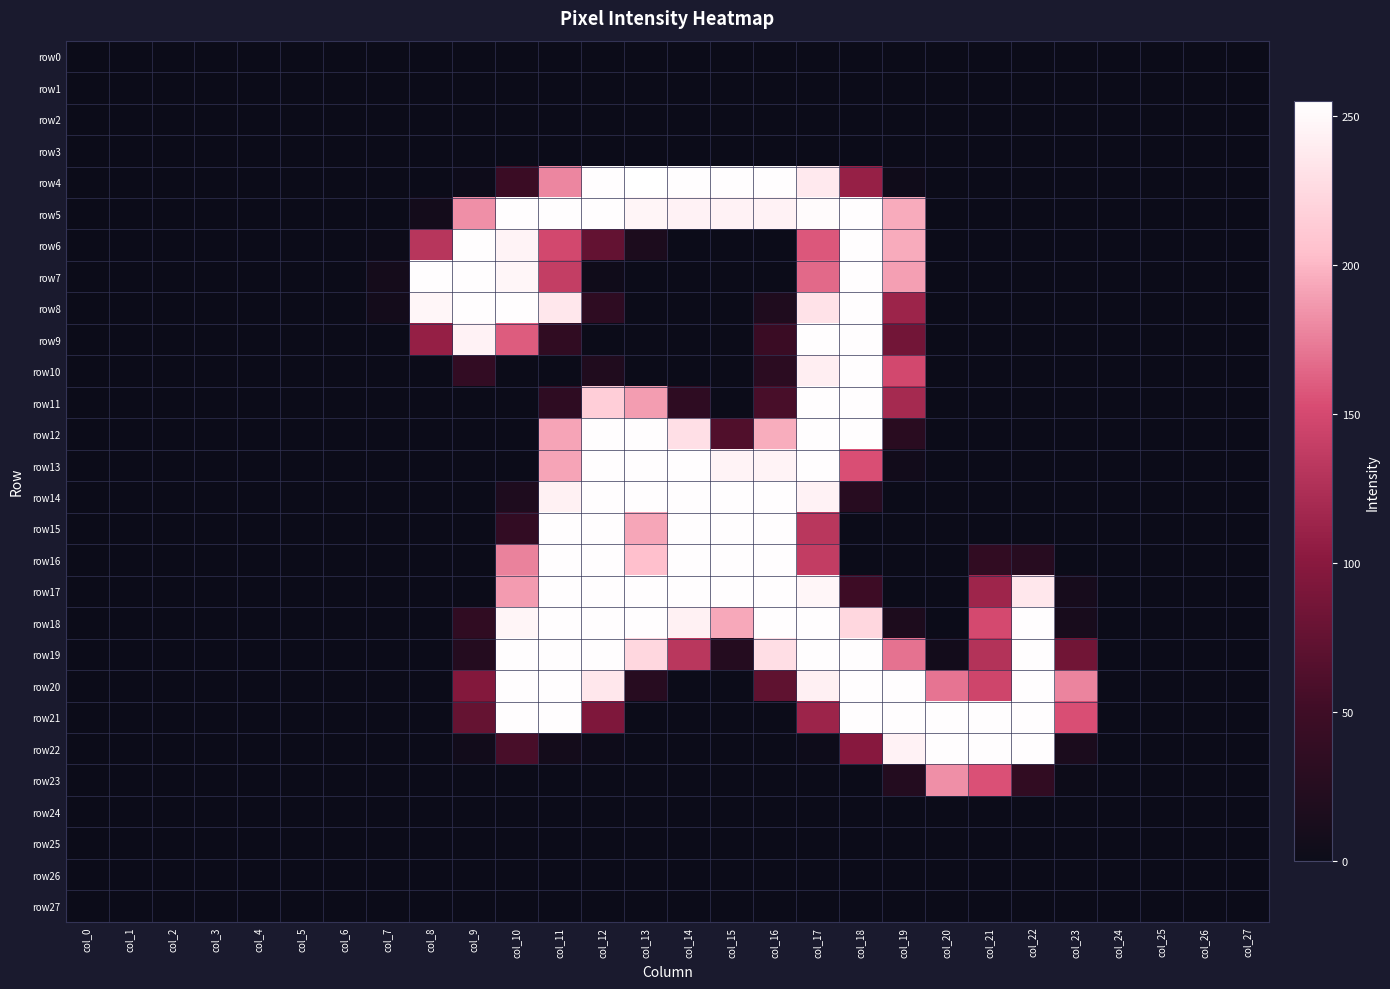

Reading right to left, list all the values displayed in this chart.

row0: col_27=0	col_26=0	col_25=0	col_24=0	col_23=0	col_22=0	col_21=0	col_20=0	col_19=0	col_18=0	col_17=0	col_16=0	col_15=0	col_14=0	col_13=0	col_12=0	col_11=0	col_10=0	col_9=0	col_8=0	col_7=0	col_6=0	col_5=0	col_4=0	col_3=0	col_2=0	col_1=0	col_0=0
row1: col_27=0	col_26=0	col_25=0	col_24=0	col_23=0	col_22=0	col_21=0	col_20=0	col_19=0	col_18=0	col_17=0	col_16=0	col_15=0	col_14=0	col_13=0	col_12=0	col_11=0	col_10=0	col_9=0	col_8=0	col_7=0	col_6=0	col_5=0	col_4=0	col_3=0	col_2=0	col_1=0	col_0=0
row2: col_27=0	col_26=0	col_25=0	col_24=0	col_23=0	col_22=0	col_21=0	col_20=0	col_19=0	col_18=0	col_17=0	col_16=0	col_15=0	col_14=0	col_13=0	col_12=0	col_11=0	col_10=0	col_9=0	col_8=0	col_7=0	col_6=0	col_5=0	col_4=0	col_3=0	col_2=0	col_1=0	col_0=0
row3: col_27=0	col_26=0	col_25=0	col_24=0	col_23=0	col_22=0	col_21=0	col_20=0	col_19=0	col_18=0	col_17=0	col_16=0	col_15=0	col_14=0	col_13=0	col_12=0	col_11=0	col_10=0	col_9=0	col_8=0	col_7=0	col_6=0	col_5=0	col_4=0	col_3=0	col_2=0	col_1=0	col_0=0
row4: col_27=0	col_26=0	col_25=0	col_24=0	col_23=0	col_22=0	col_21=0	col_20=0	col_19=4	col_18=109	col_17=238	col_16=254	col_15=254	col_14=254	col_13=255	col_12=254	col_11=179	col_10=46	col_9=2	col_8=0	col_7=0	col_6=0	col_5=0	col_4=0	col_3=0	col_2=0	col_1=0	col_0=0
row5: col_27=0	col_26=0	col_25=0	col_24=0	col_23=0	col_22=0	col_21=0	col_20=0	col_19=195	col_18=254	col_17=252	col_16=245	col_15=245	col_14=245	col_13=247	col_12=254	col_11=254	col_10=254	col_9=183	col_8=8	col_7=0	col_6=0	col_5=0	col_4=0	col_3=0	col_2=0	col_1=0	col_0=0
row6: col_27=0	col_26=0	col_25=0	col_24=0	col_23=0	col_22=0	col_21=0	col_20=0	col_19=195	col_18=254	col_17=158	col_16=0	col_15=0	col_14=0	col_13=16	col_12=75	col_11=149	col_10=246	col_9=254	col_8=131	col_7=1	col_6=0	col_5=0	col_4=0	col_3=0	col_2=0	col_1=0	col_0=0
row7: col_27=0	col_26=0	col_25=0	col_24=0	col_23=0	col_22=0	col_21=0	col_20=0	col_19=190	col_18=254	col_17=166	col_16=0	col_15=0	col_14=0	col_13=0	col_12=4	col_11=139	col_10=248	col_9=254	col_8=254	col_7=9	col_6=0	col_5=0	col_4=0	col_3=0	col_2=0	col_1=0	col_0=0
row8: col_27=0	col_26=0	col_25=0	col_24=0	col_23=0	col_22=0	col_21=0	col_20=0	col_19=113	col_18=254	col_17=232	col_16=19	col_15=0	col_14=0	col_13=0	col_12=34	col_11=236	col_10=254	col_9=254	col_8=248	col_7=8	col_6=0	col_5=0	col_4=0	col_3=0	col_2=0	col_1=0	col_0=0
row9: col_27=0	col_26=0	col_25=0	col_24=0	col_23=0	col_22=0	col_21=0	col_20=0	col_19=85	col_18=254	col_17=254	col_16=46	col_15=0	col_14=0	col_13=0	col_12=0	col_11=36	col_10=160	col_9=245	col_8=108	col_7=0	col_6=0	col_5=0	col_4=0	col_3=0	col_2=0	col_1=0	col_0=0
row10: col_27=0	col_26=0	col_25=0	col_24=0	col_23=0	col_22=0	col_21=0	col_20=0	col_19=149	col_18=254	col_17=242	col_16=31	col_15=0	col_14=0	col_13=0	col_12=20	col_11=0	col_10=0	col_9=38	col_8=0	col_7=0	col_6=0	col_5=0	col_4=0	col_3=0	col_2=0	col_1=0	col_0=0
row11: col_27=0	col_26=0	col_25=0	col_24=0	col_23=0	col_22=0	col_21=0	col_20=0	col_19=119	col_18=254	col_17=254	col_16=57	col_15=0	col_14=34	col_13=189	col_12=216	col_11=34	col_10=0	col_9=0	col_8=0	col_7=0	col_6=0	col_5=0	col_4=0	col_3=0	col_2=0	col_1=0	col_0=0
row12: col_27=0	col_26=0	col_25=0	col_24=0	col_23=0	col_22=0	col_21=0	col_20=0	col_19=29	col_18=254	col_17=254	col_16=196	col_15=62	col_14=230	col_13=254	col_12=254	col_11=192	col_10=0	col_9=0	col_8=0	col_7=0	col_6=0	col_5=0	col_4=0	col_3=0	col_2=0	col_1=0	col_0=0
row13: col_27=0	col_26=0	col_25=0	col_24=0	col_23=0	col_22=0	col_21=0	col_20=0	col_19=6	col_18=154	col_17=254	col_16=246	col_15=246	col_14=254	col_13=254	col_12=254	col_11=192	col_10=0	col_9=0	col_8=0	col_7=0	col_6=0	col_5=0	col_4=0	col_3=0	col_2=0	col_1=0	col_0=0
row14: col_27=0	col_26=0	col_25=0	col_24=0	col_23=0	col_22=0	col_21=0	col_20=0	col_19=0	col_18=27	col_17=245	col_16=254	col_15=254	col_14=254	col_13=254	col_12=254	col_11=244	col_10=18	col_9=0	col_8=0	col_7=0	col_6=0	col_5=0	col_4=0	col_3=0	col_2=0	col_1=0	col_0=0
row15: col_27=0	col_26=0	col_25=0	col_24=0	col_23=0	col_22=0	col_21=0	col_20=0	col_19=0	col_18=0	col_17=132	col_16=254	col_15=254	col_14=254	col_13=193	col_12=254	col_11=254	col_10=38	col_9=0	col_8=0	col_7=0	col_6=0	col_5=0	col_4=0	col_3=0	col_2=0	col_1=0	col_0=0
row16: col_27=0	col_26=0	col_25=0	col_24=0	col_23=0	col_22=27	col_21=37	col_20=0	col_19=0	col_18=0	col_17=138	col_16=254	col_15=254	col_14=254	col_13=205	col_12=254	col_11=254	col_10=177	col_9=0	col_8=0	col_7=0	col_6=0	col_5=0	col_4=0	col_3=0	col_2=0	col_1=0	col_0=0
row17: col_27=0	col_26=0	col_25=0	col_24=0	col_23=11	col_22=236	col_21=114	col_20=0	col_19=0	col_18=49	col_17=248	col_16=254	col_15=254	col_14=254	col_13=254	col_12=254	col_11=254	col_10=188	col_9=0	col_8=0	col_7=0	col_6=0	col_5=0	col_4=0	col_3=0	col_2=0	col_1=0	col_0=0
row18: col_27=0	col_26=0	col_25=0	col_24=0	col_23=12	col_22=254	col_21=150	col_20=0	col_19=17	col_18=223	col_17=254	col_16=254	col_15=194	col_14=244	col_13=254	col_12=254	col_11=254	col_10=247	col_9=36	col_8=0	col_7=0	col_6=0	col_5=0	col_4=0	col_3=0	col_2=0	col_1=0	col_0=0
row19: col_27=0	col_26=0	col_25=0	col_24=0	col_23=84	col_22=254	col_21=128	col_20=7	col_19=170	col_18=254	col_17=254	col_16=229	col_15=24	col_14=132	col_13=223	col_12=254	col_11=254	col_10=254	col_9=24	col_8=0	col_7=0	col_6=0	col_5=0	col_4=0	col_3=0	col_2=0	col_1=0	col_0=0
row20: col_27=0	col_26=0	col_25=0	col_24=0	col_23=178	col_22=254	col_21=146	col_20=171	col_19=254	col_18=254	col_17=243	col_16=72	col_15=0	col_14=0	col_13=27	col_12=236	col_11=254	col_10=254	col_9=96	col_8=0	col_7=0	col_6=0	col_5=0	col_4=0	col_3=0	col_2=0	col_1=0	col_0=0
row21: col_27=0	col_26=0	col_25=0	col_24=0	col_23=154	col_22=254	col_21=254	col_20=254	col_19=254	col_18=254	col_17=113	col_16=0	col_15=0	col_14=0	col_13=0	col_12=93	col_11=254	col_10=254	col_9=76	col_8=0	col_7=0	col_6=0	col_5=0	col_4=0	col_3=0	col_2=0	col_1=0	col_0=0
row22: col_27=0	col_26=0	col_25=0	col_24=0	col_23=15	col_22=254	col_21=254	col_20=254	col_19=245	col_18=99	col_17=2	col_16=0	col_15=0	col_14=0	col_13=0	col_12=2	col_11=8	col_10=57	col_9=6	col_8=0	col_7=0	col_6=0	col_5=0	col_4=0	col_3=0	col_2=0	col_1=0	col_0=0
row23: col_27=0	col_26=0	col_25=0	col_24=0	col_23=1	col_22=37	col_21=155	col_20=183	col_19=23	col_18=0	col_17=0	col_16=0	col_15=0	col_14=0	col_13=0	col_12=0	col_11=0	col_10=0	col_9=0	col_8=0	col_7=0	col_6=0	col_5=0	col_4=0	col_3=0	col_2=0	col_1=0	col_0=0
row24: col_27=0	col_26=0	col_25=0	col_24=0	col_23=0	col_22=0	col_21=0	col_20=0	col_19=0	col_18=0	col_17=0	col_16=0	col_15=0	col_14=0	col_13=0	col_12=0	col_11=0	col_10=0	col_9=0	col_8=0	col_7=0	col_6=0	col_5=0	col_4=0	col_3=0	col_2=0	col_1=0	col_0=0
row25: col_27=0	col_26=0	col_25=0	col_24=0	col_23=0	col_22=0	col_21=0	col_20=0	col_19=0	col_18=0	col_17=0	col_16=0	col_15=0	col_14=0	col_13=0	col_12=0	col_11=0	col_10=0	col_9=0	col_8=0	col_7=0	col_6=0	col_5=0	col_4=0	col_3=0	col_2=0	col_1=0	col_0=0
row26: col_27=0	col_26=0	col_25=0	col_24=0	col_23=0	col_22=0	col_21=0	col_20=0	col_19=0	col_18=0	col_17=0	col_16=0	col_15=0	col_14=0	col_13=0	col_12=0	col_11=0	col_10=0	col_9=0	col_8=0	col_7=0	col_6=0	col_5=0	col_4=0	col_3=0	col_2=0	col_1=0	col_0=0
row27: col_27=0	col_26=0	col_25=0	col_24=0	col_23=0	col_22=0	col_21=0	col_20=0	col_19=0	col_18=0	col_17=0	col_16=0	col_15=0	col_14=0	col_13=0	col_12=0	col_11=0	col_10=0	col_9=0	col_8=0	col_7=0	col_6=0	col_5=0	col_4=0	col_3=0	col_2=0	col_1=0	col_0=0